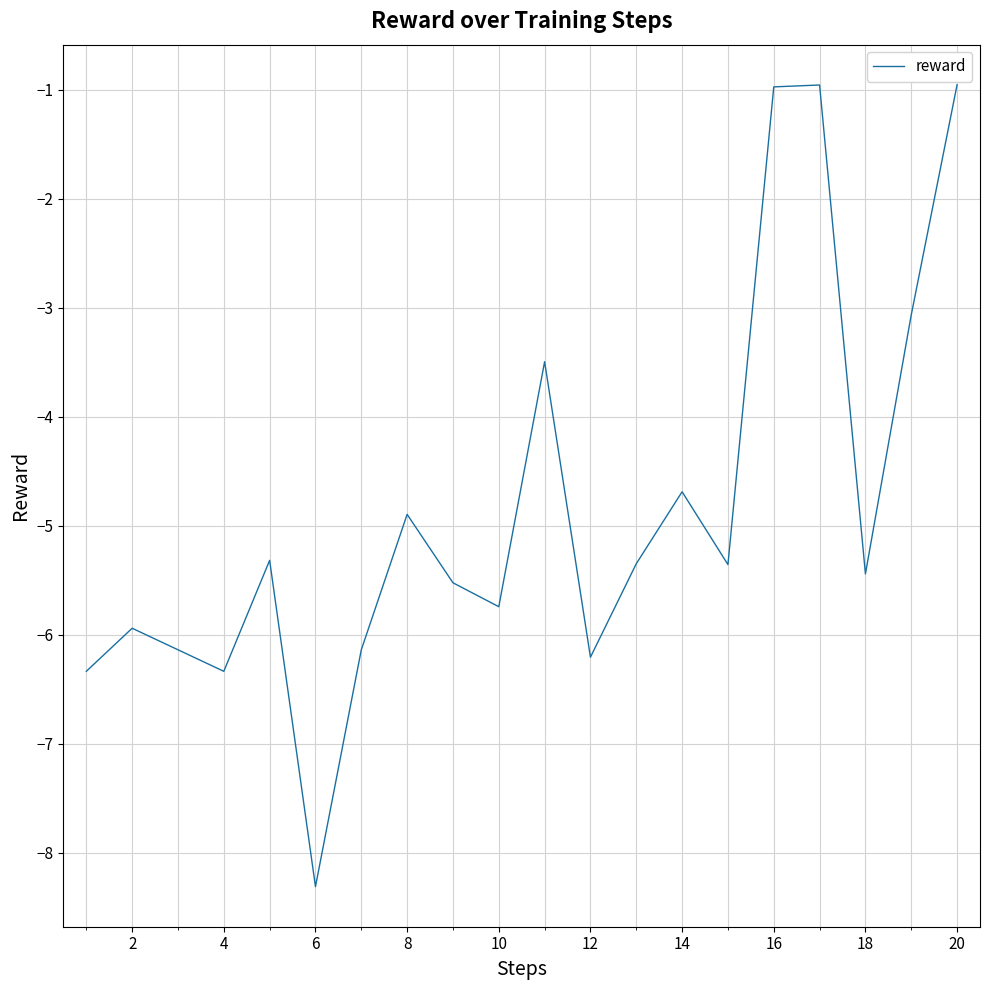

What is the difference between the maximum and second lowest values?

5.4